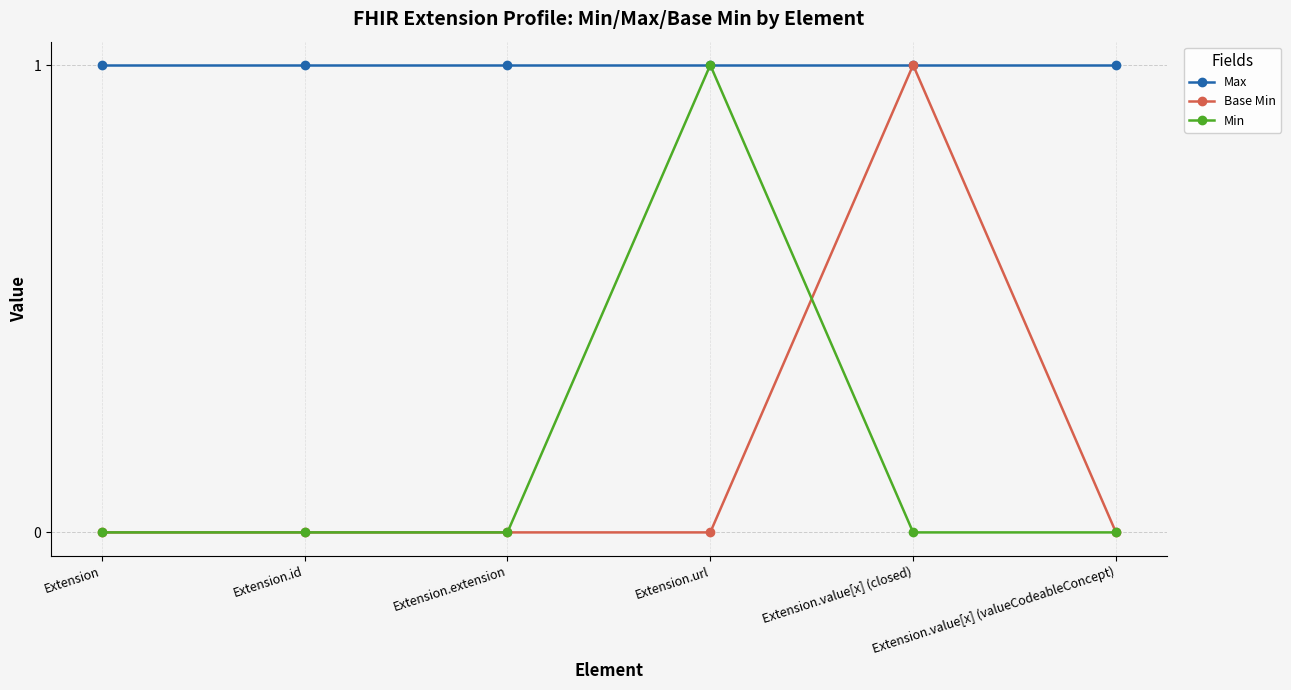

The value of Base Min at Extension.url is -1. True or false?

False